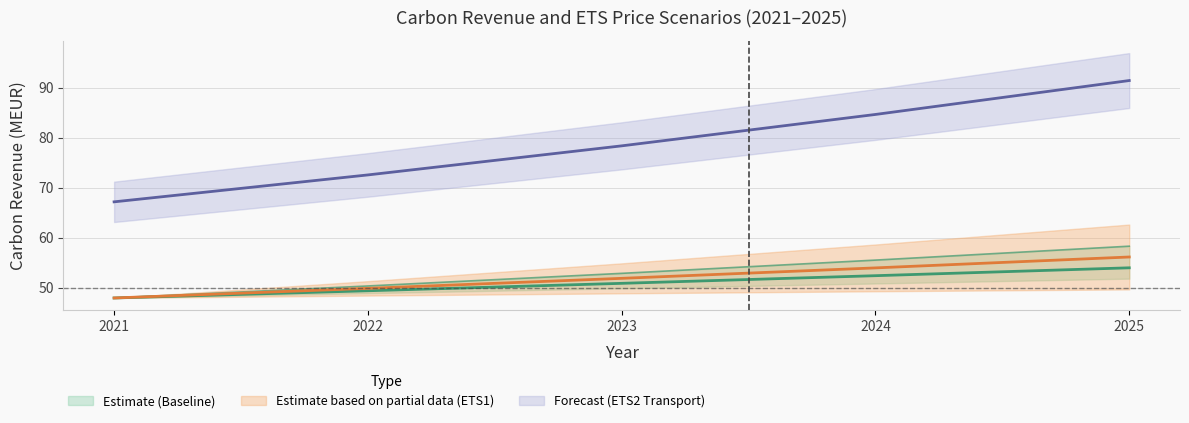

Between 2021 and 2025, which is larger?

2025